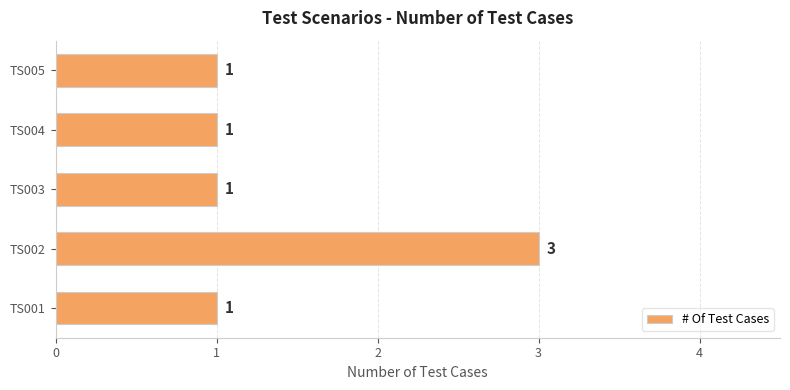

Reading bottom to top, transcribe all the data shown in this chart.

1	3	1	1	1